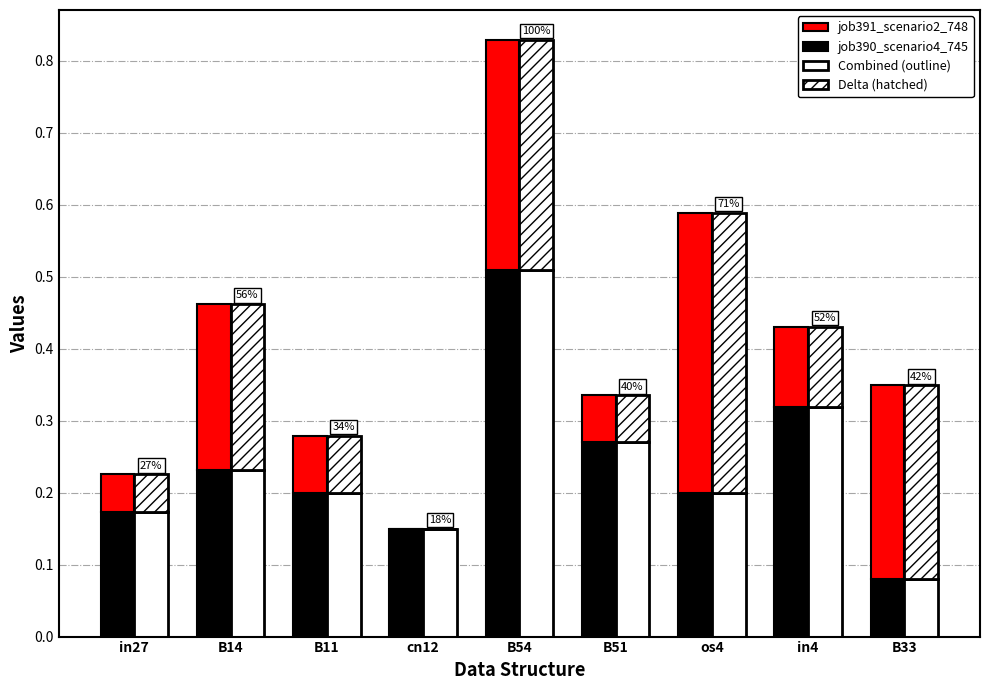

What is the difference between the maximum and minimum values in the job390_scenario4_745 series?

0.4